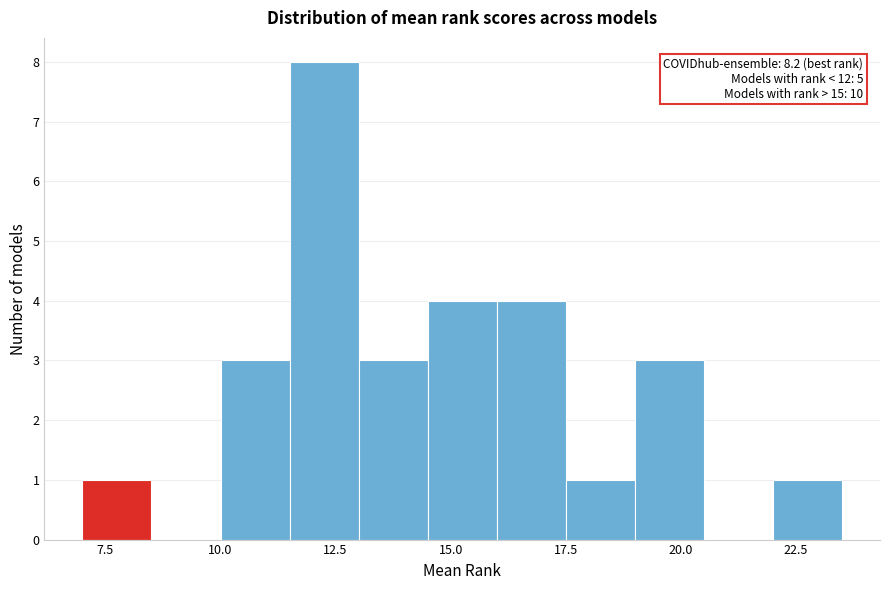

Read against the x-axis, roughly where is the centre of the tallest bar?

12.5